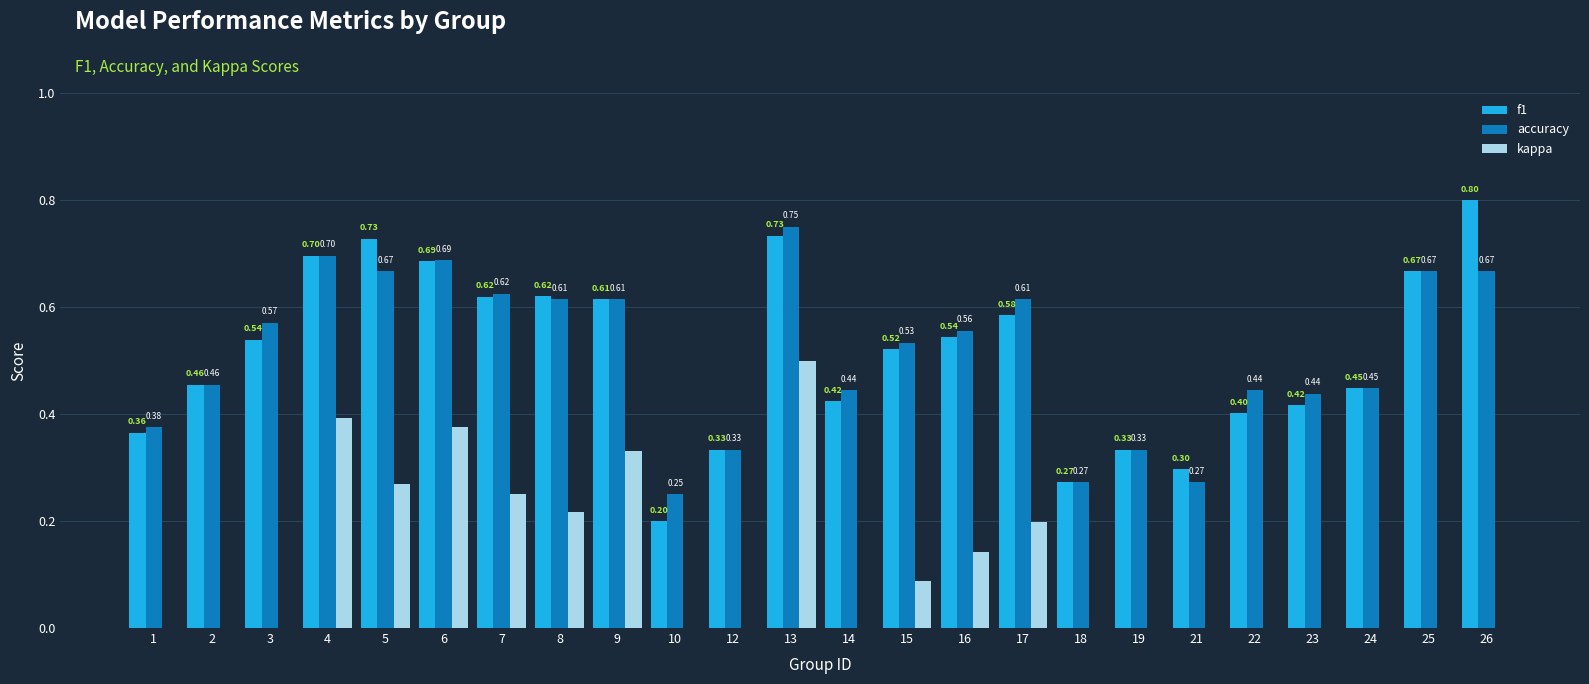

What is the sum of all accuracy values?

12.3